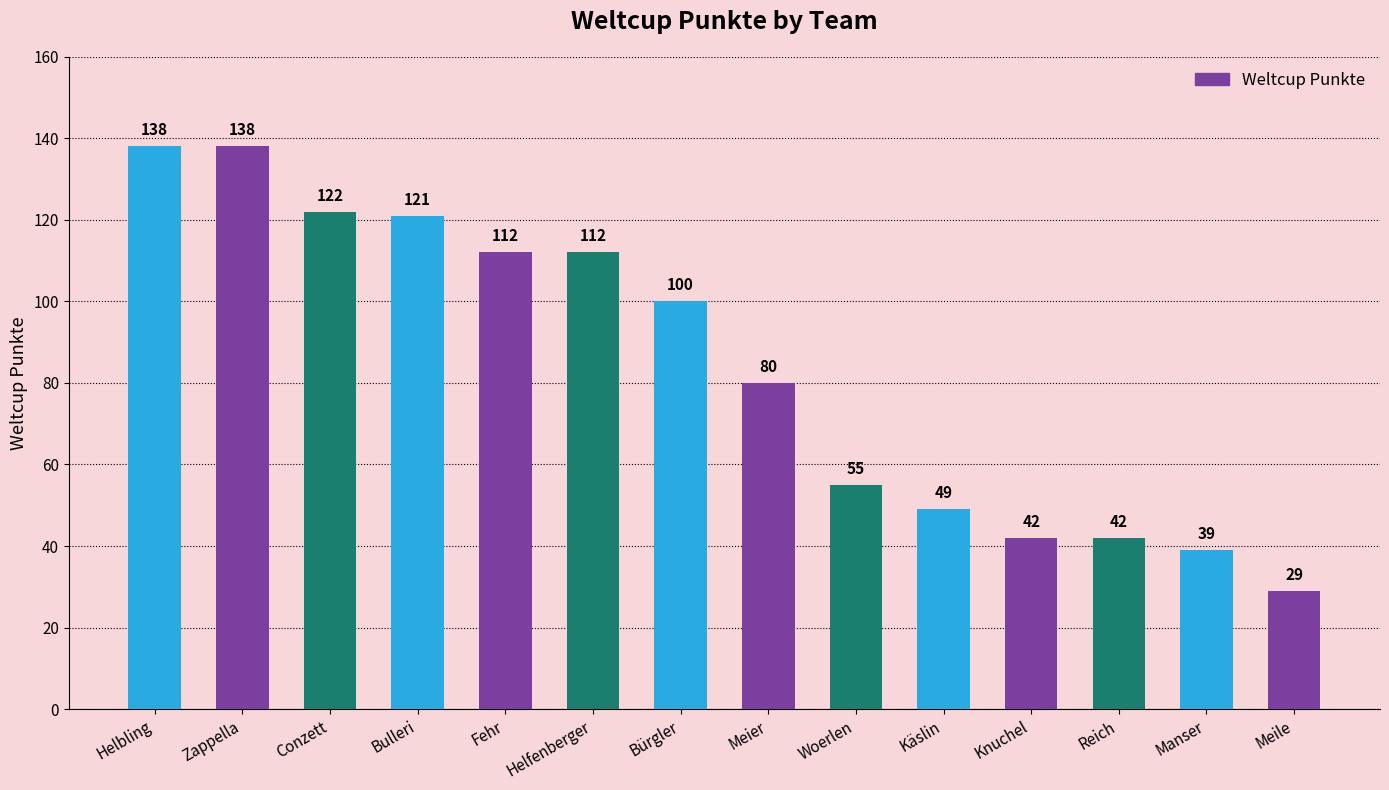

True or false: the data shows 56 at Reich.

False